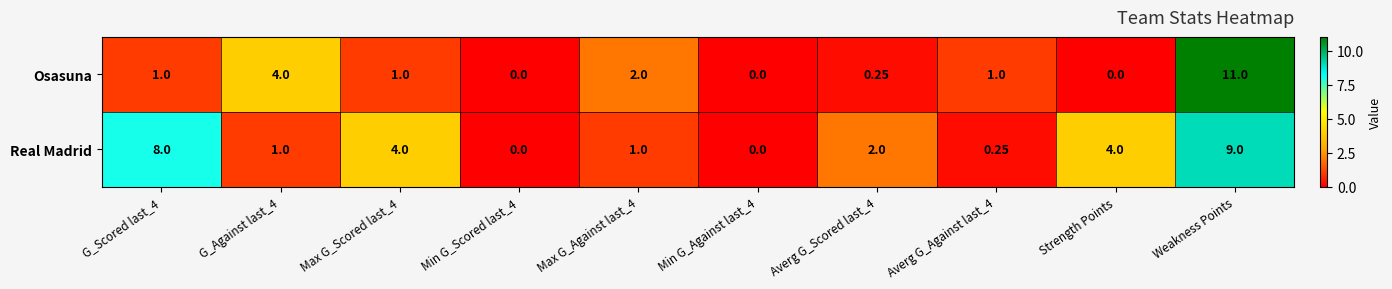

Which series has the widest spread of values?

Osasuna